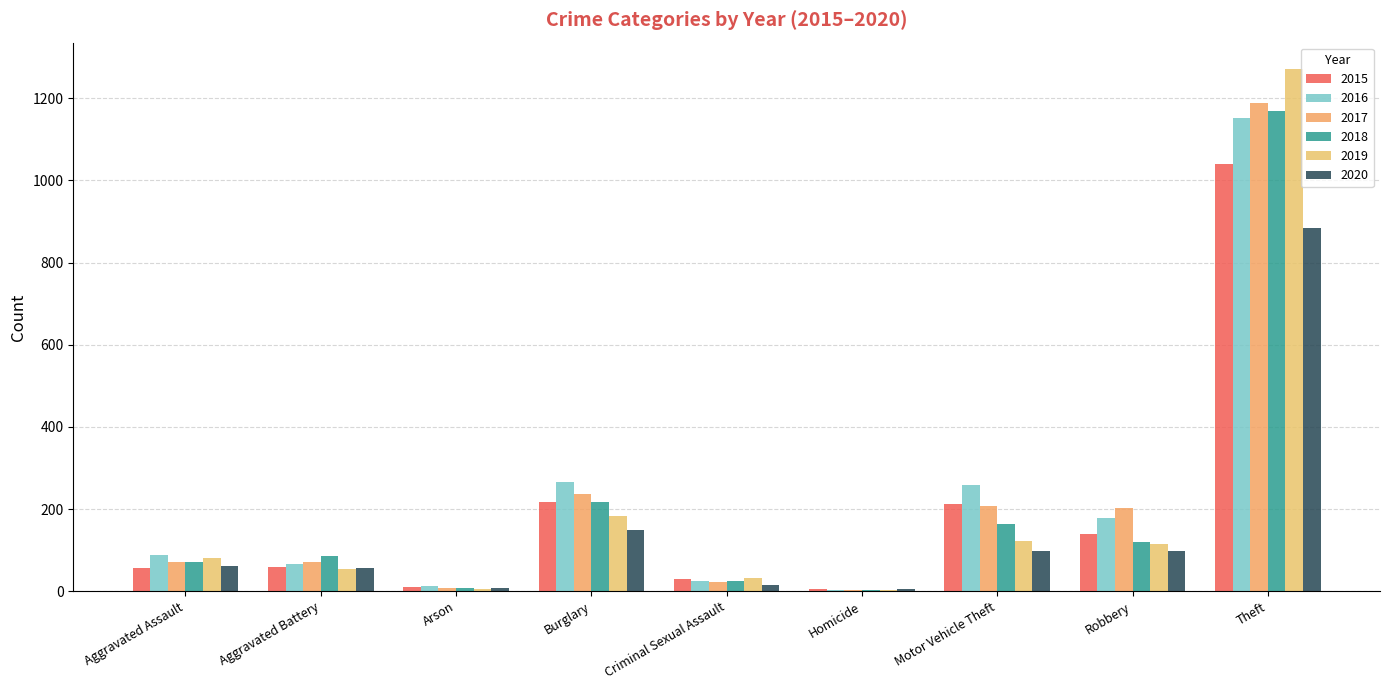

List the labels in order of 2015 value, largest first.

Theft, Burglary, Motor Vehicle Theft, Robbery, Aggravated Battery, Aggravated Assault, Criminal Sexual Assault, Arson, Homicide